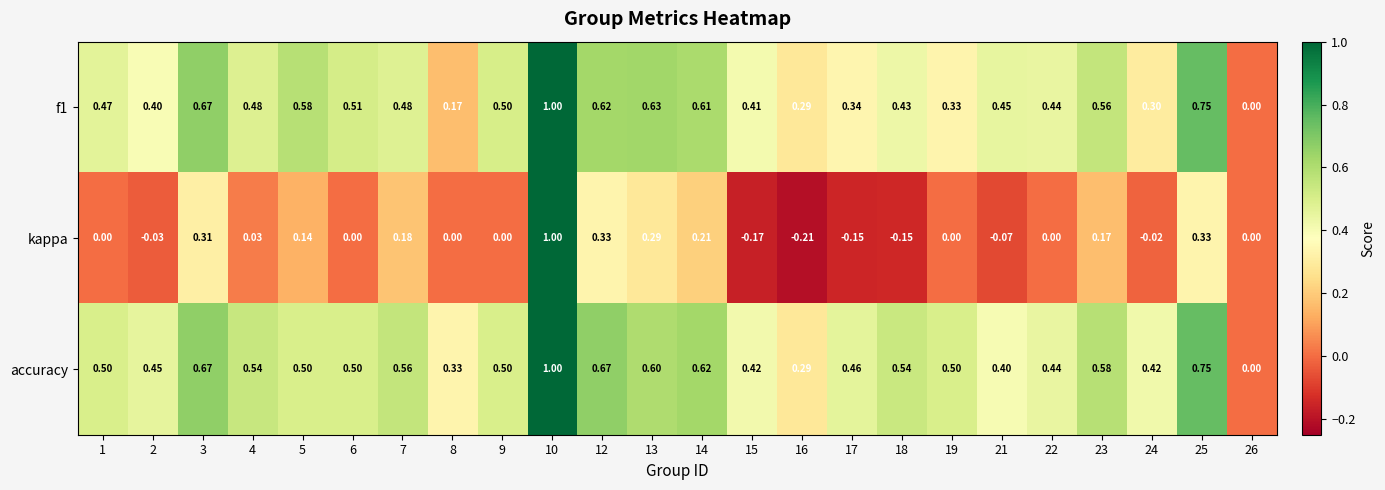

Is the value of kappa at 6 greater than the value of accuracy at 18?

No